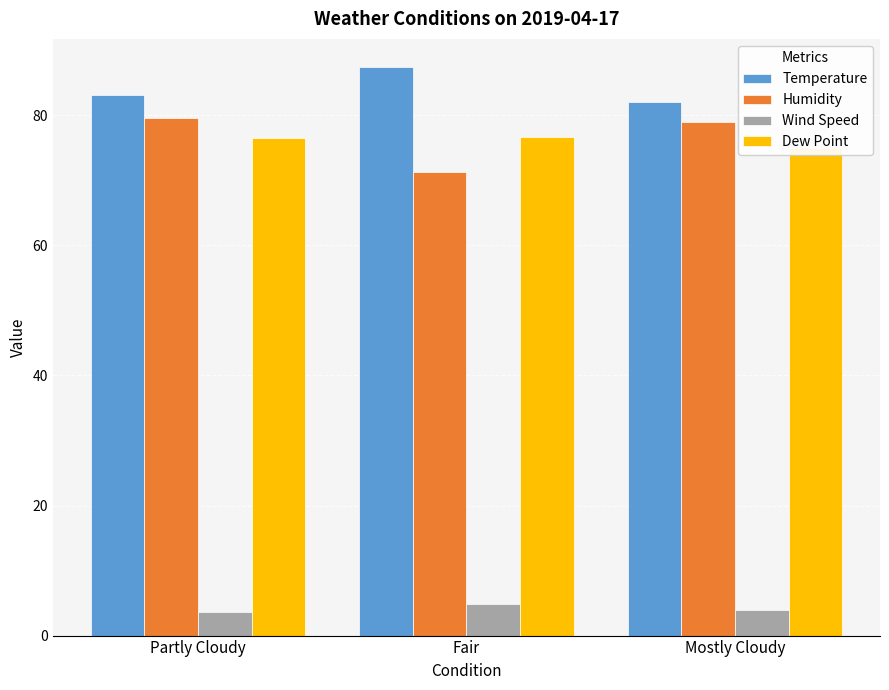

At which label is Temperature closest to 84?

Partly Cloudy